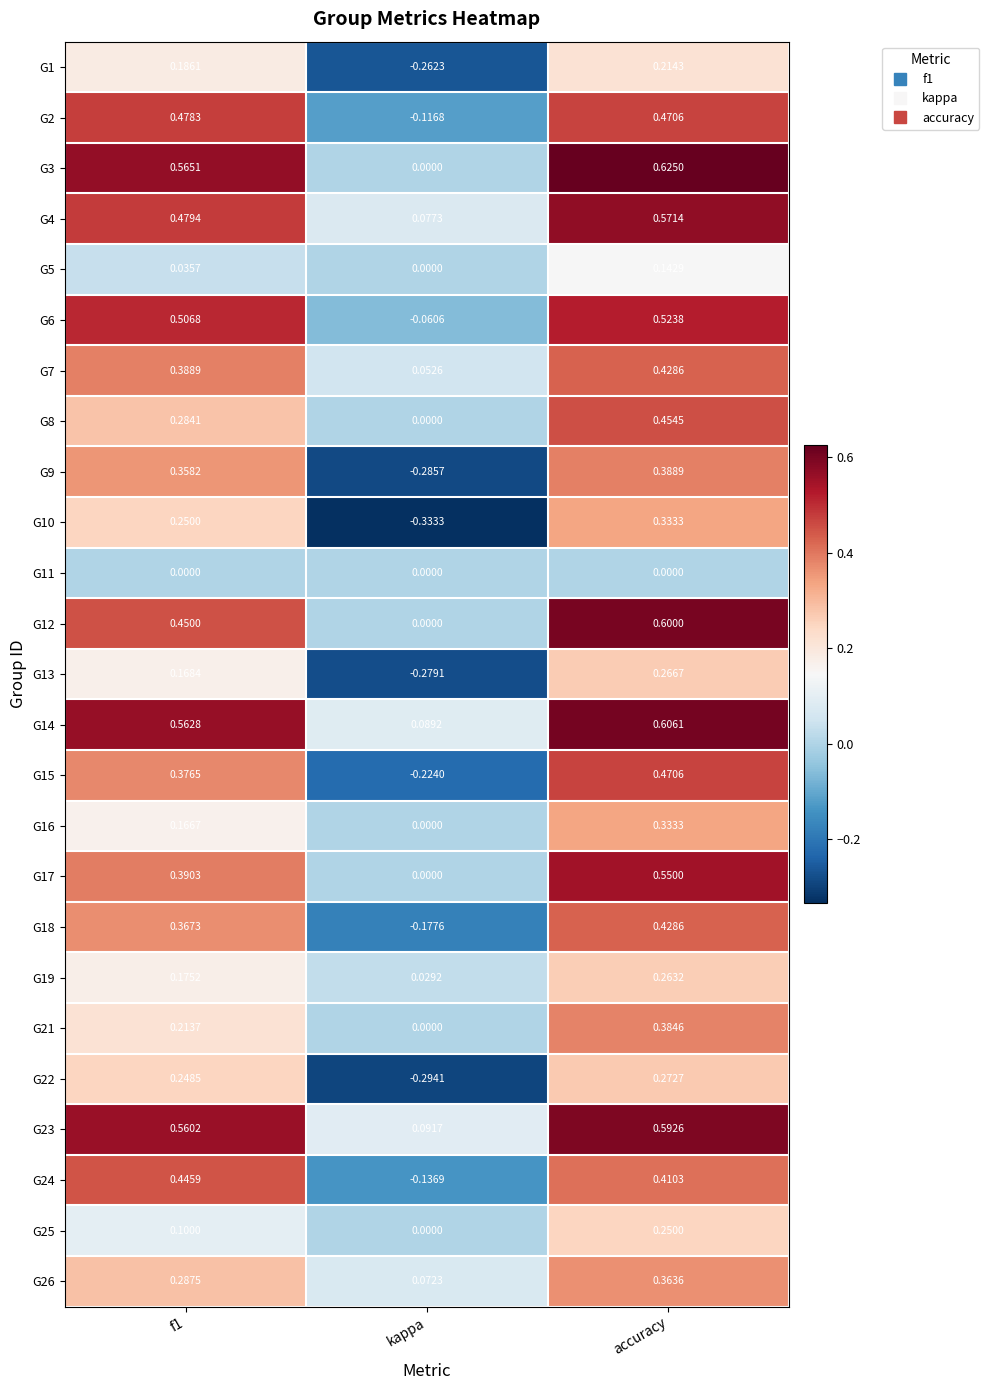

At which category is the sum across all series the highest?

accuracy